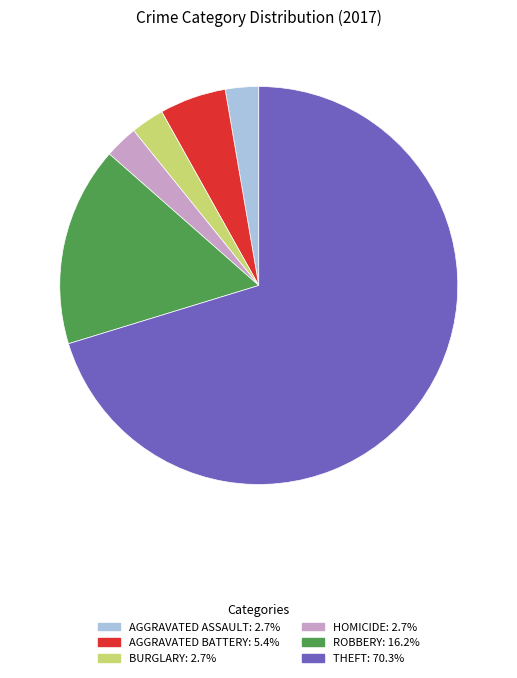

Does any single category account for the majority?

Yes